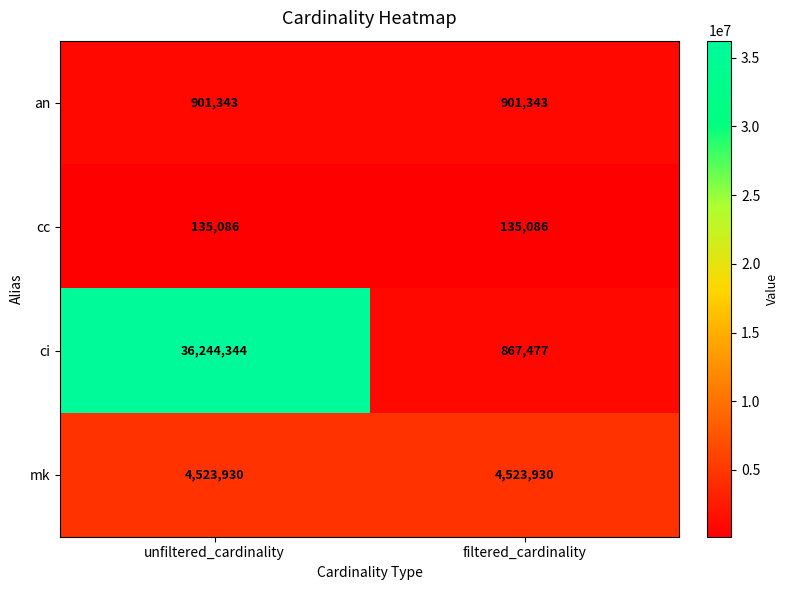

Rank the series by their maximum value, from highest to lowest.

ci, mk, an, cc